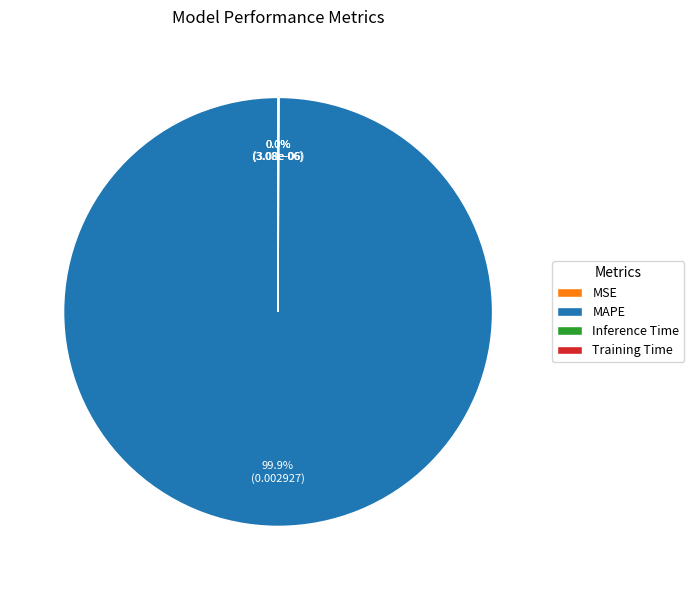

Which slice is the largest?

MAPE